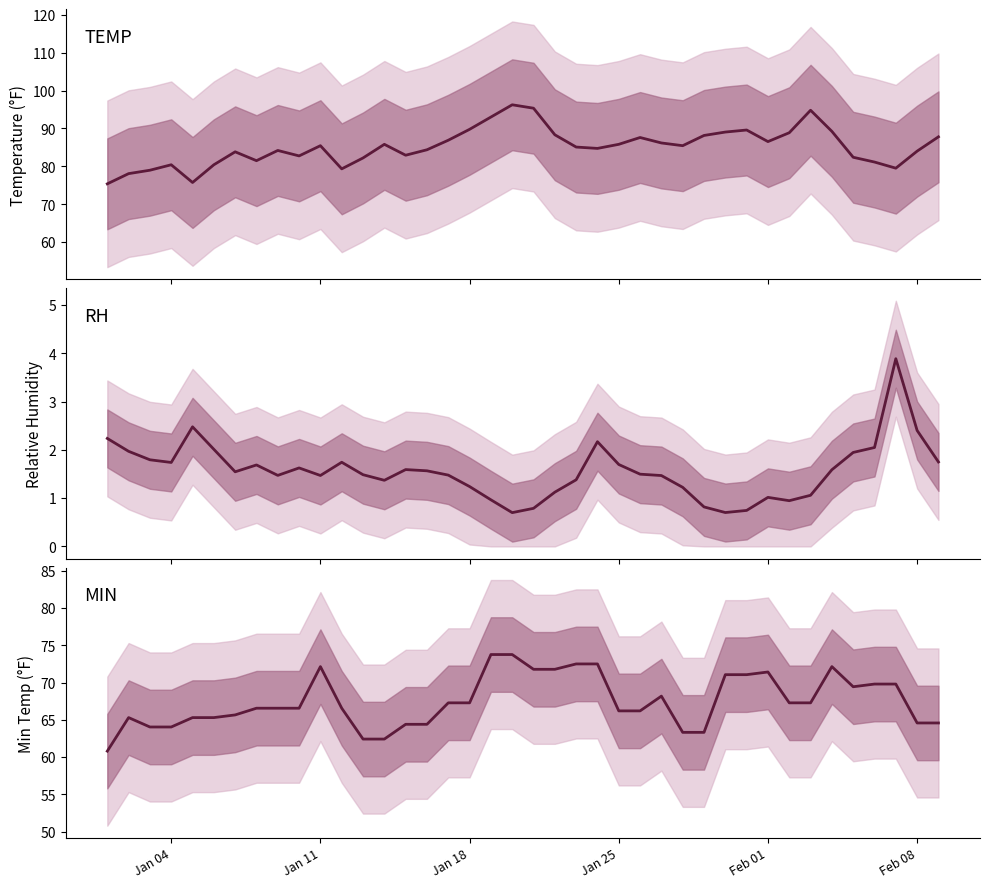

What is the difference between the maximum and minimum values in the RH series?

3.2